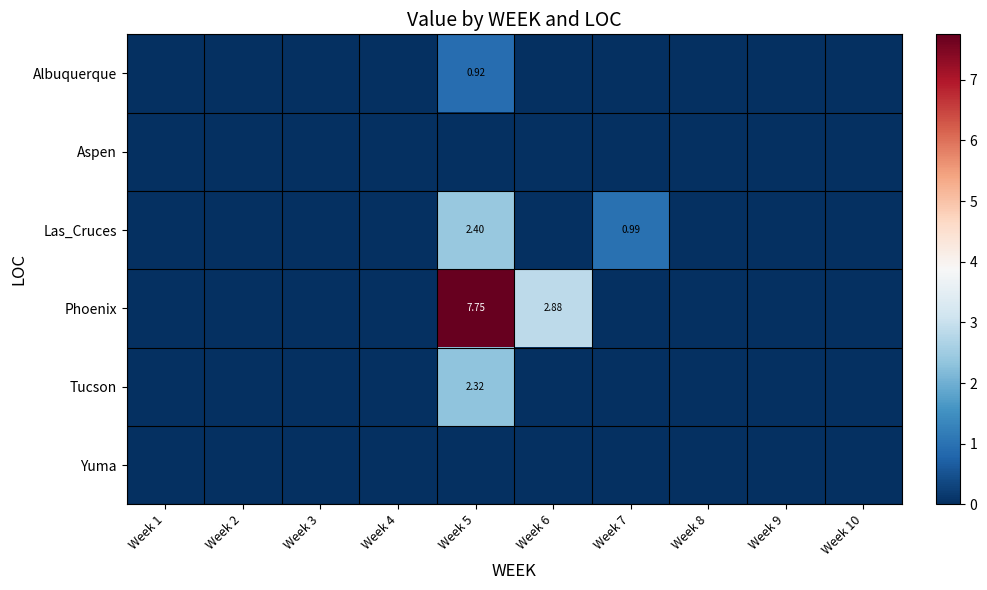

The value of Aspen at Week 7 is 0.0. True or false?

True